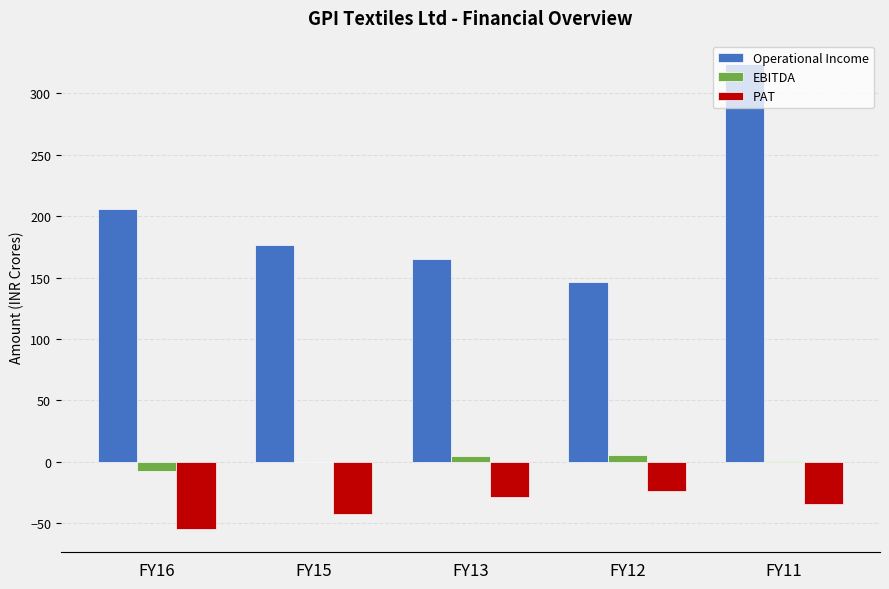

Which series changed the most between FY16 and FY11?

Operational Income